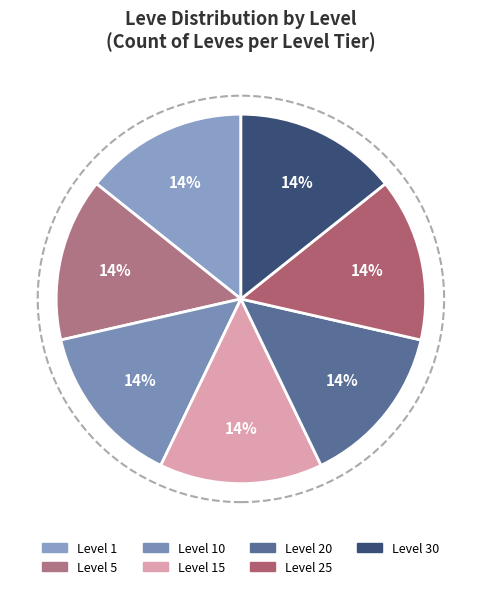

What is the smallest slice in the pie chart?

Level 30